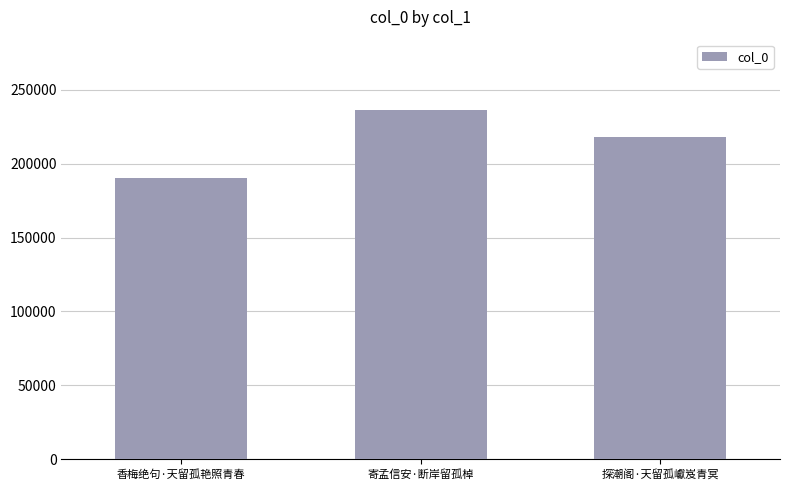

Is it true that the value at 探潮阁·天留孤巘岌青冥 is 90197?

False